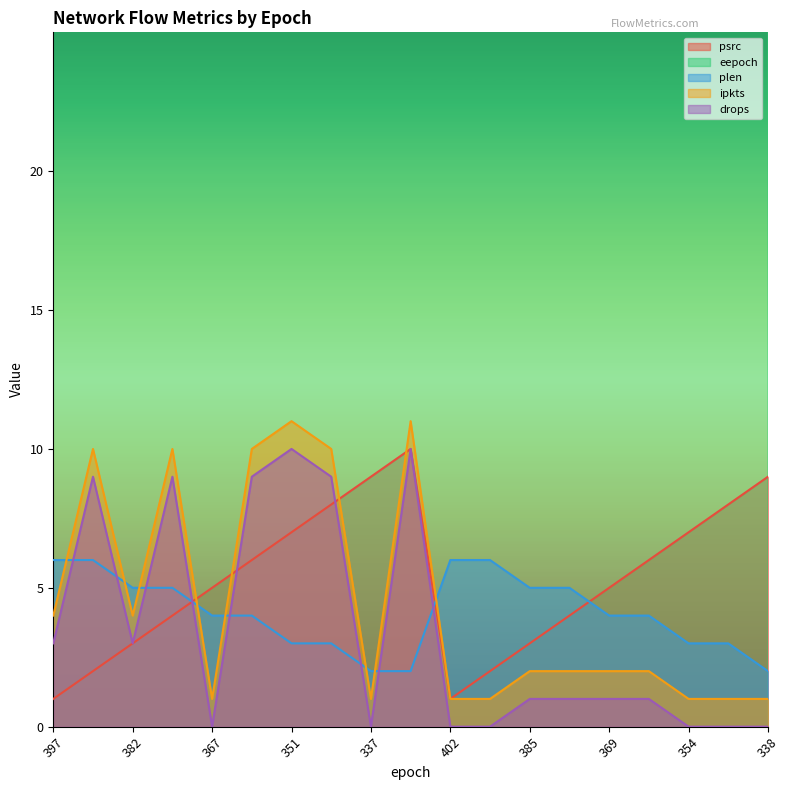

How many series are shown in this chart?

5